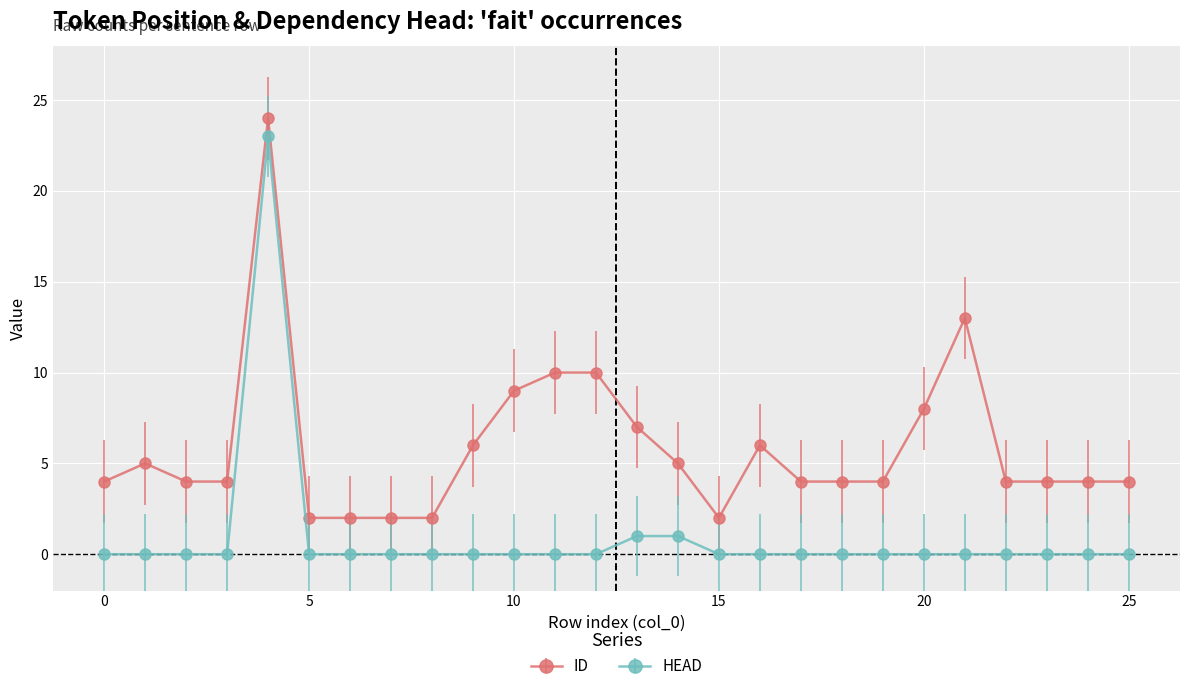

At how many categories does at least one series exceed 3?

21